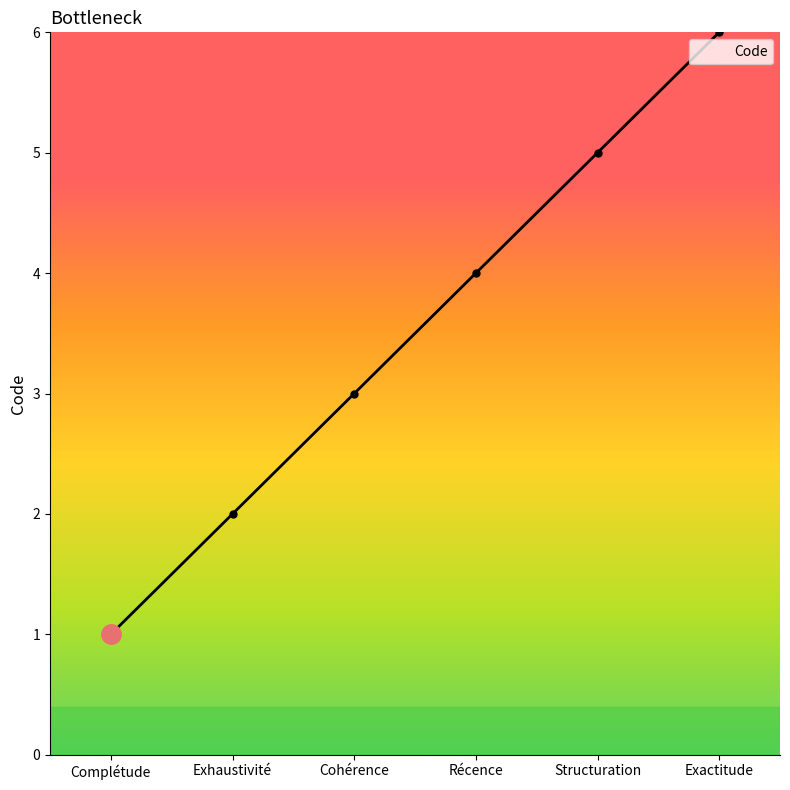

Rank the categories by value from lowest to highest.

Complétude, Exhaustivité, Cohérence, Récence, Structuration, Exactitude